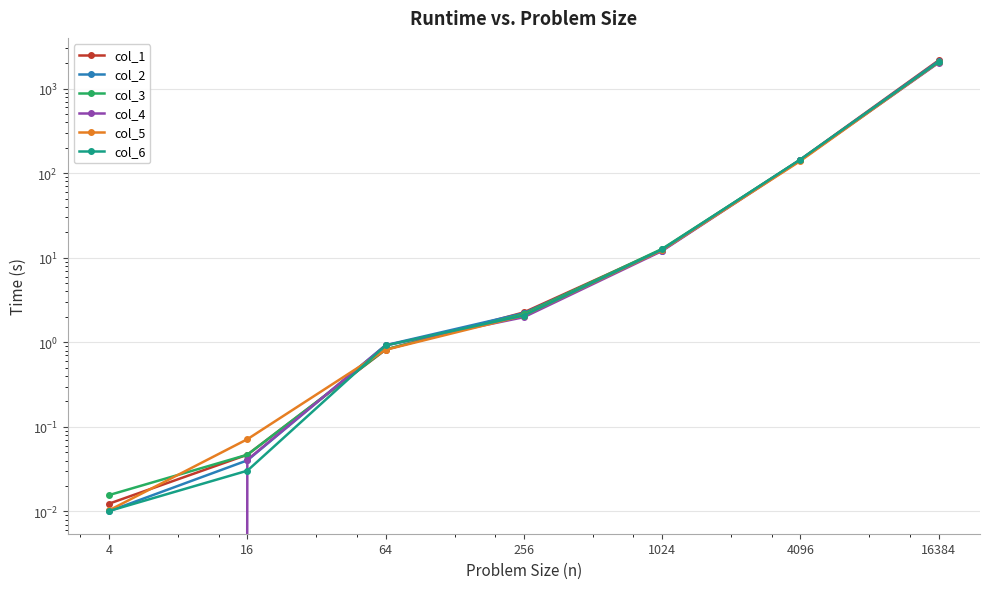

How many series are shown in this chart?

6